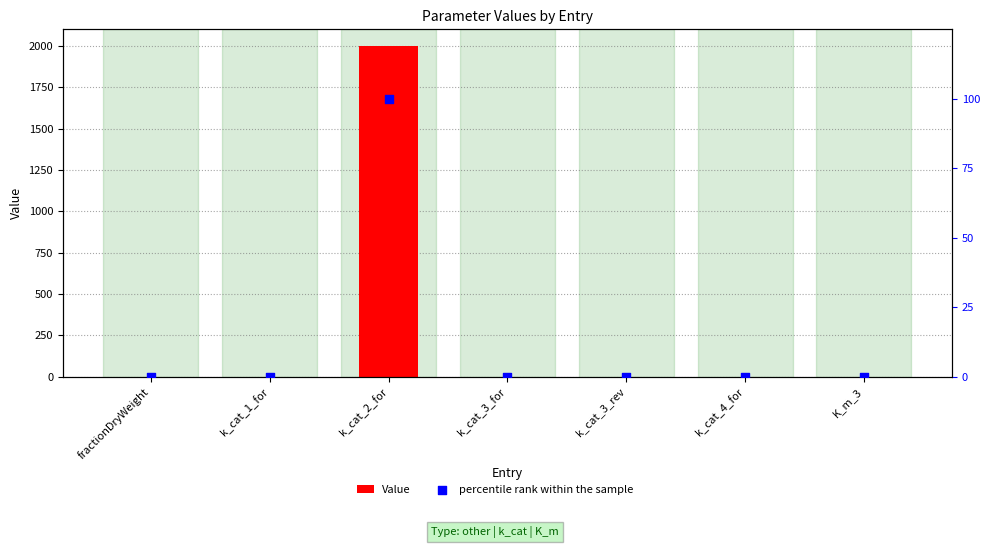

Which series contains the highest Y value?

Value